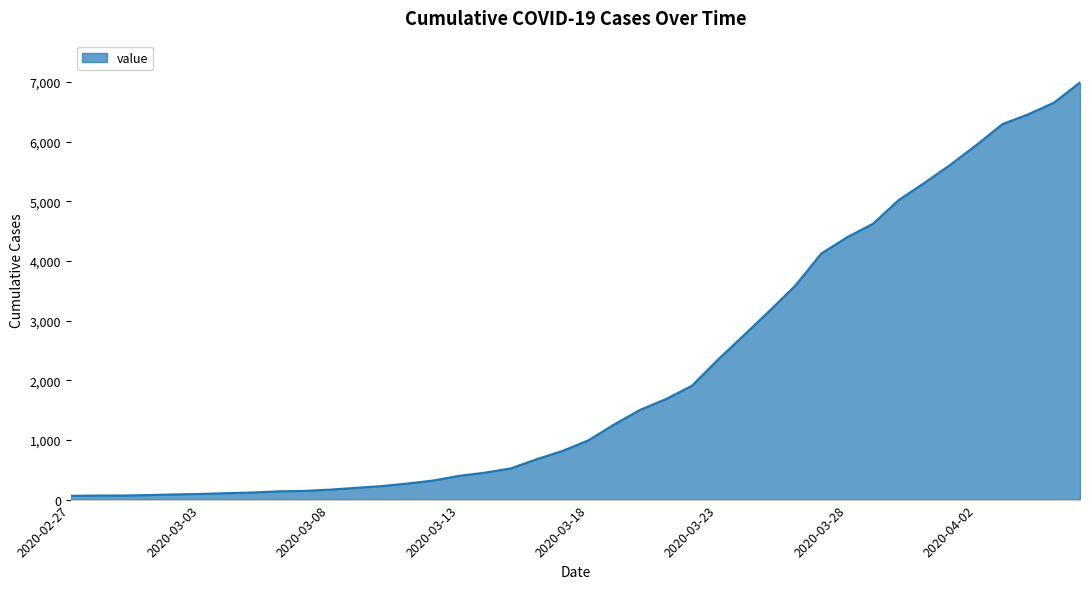

What is the greatest value displayed?

6995